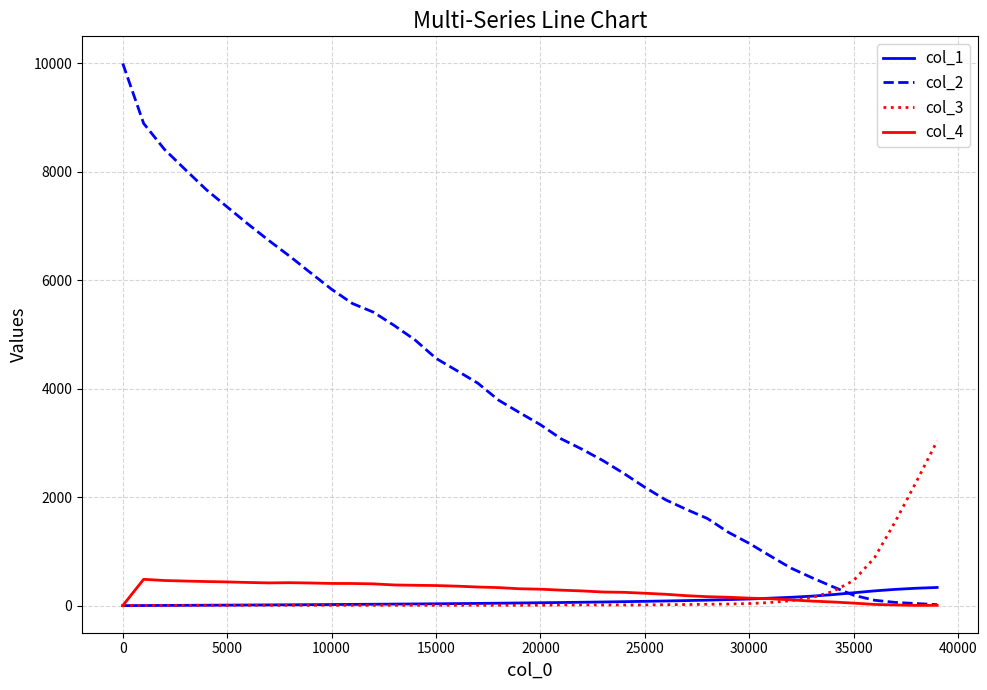

Which series has the largest range (max minus min)?

col_2